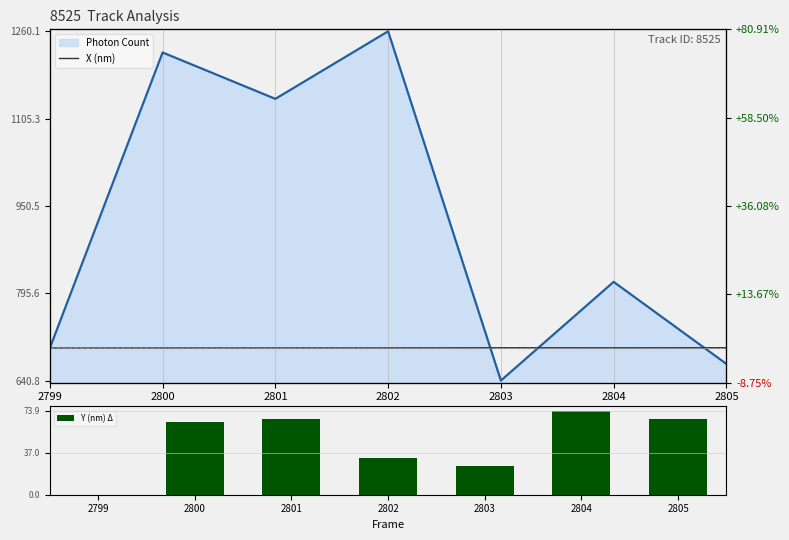

At which label is Y (nm) Δ closest to 36?

2802